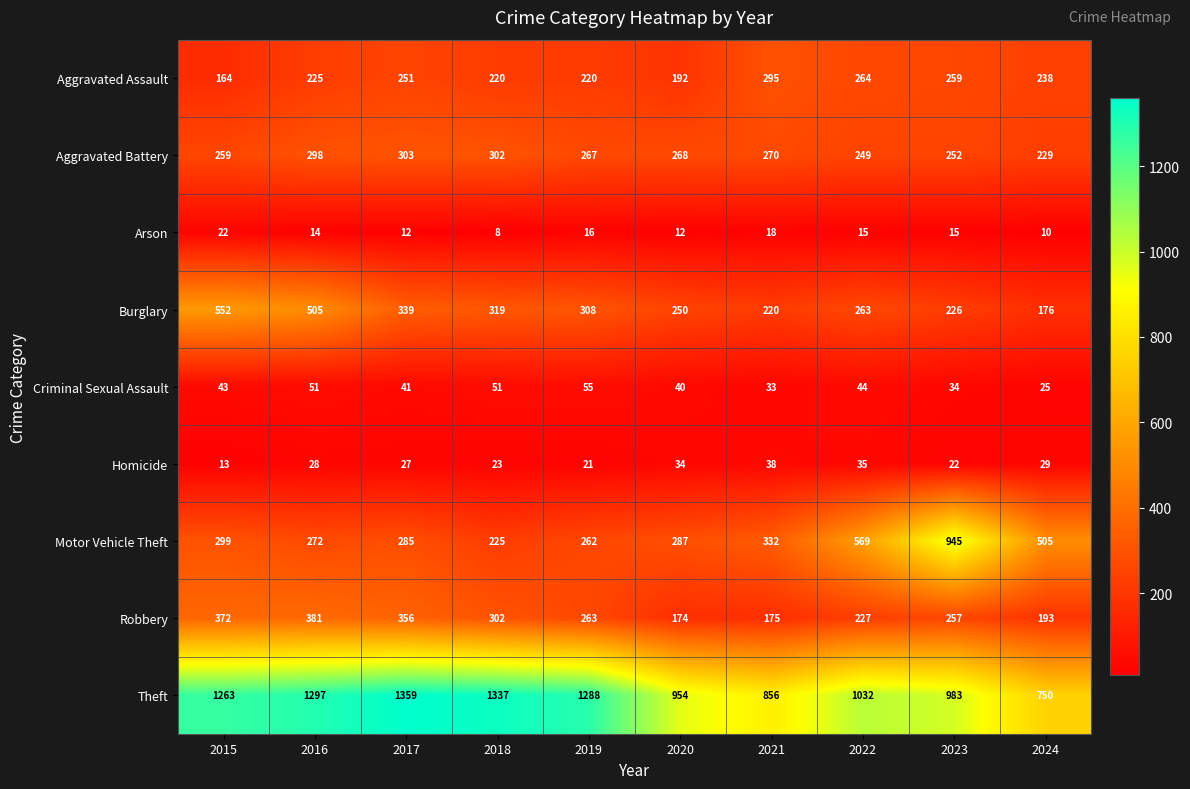

What value does the Arson series have at 2016, to the nearest 5?

15